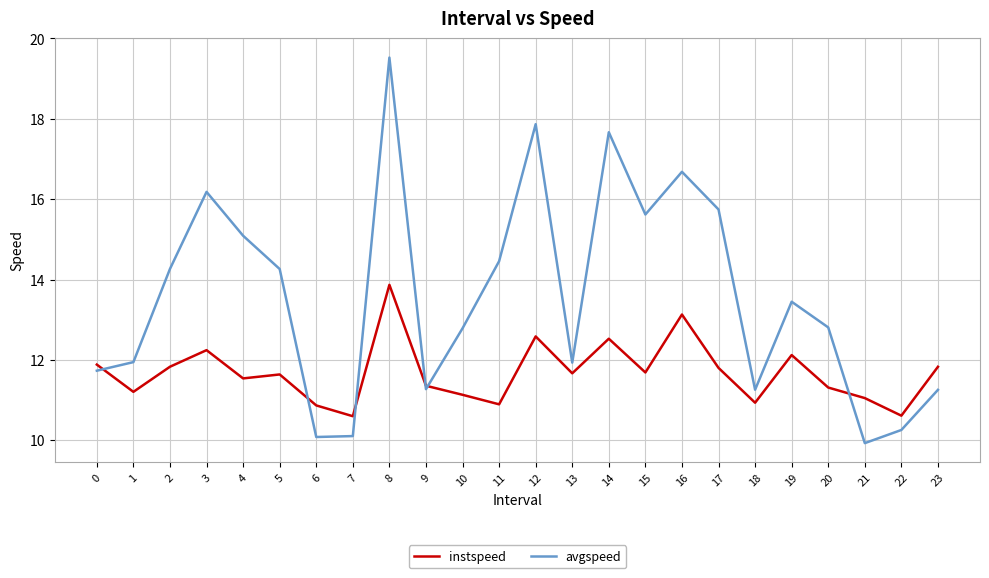

The instspeed series shows 13.9 at 8. True or false?

True